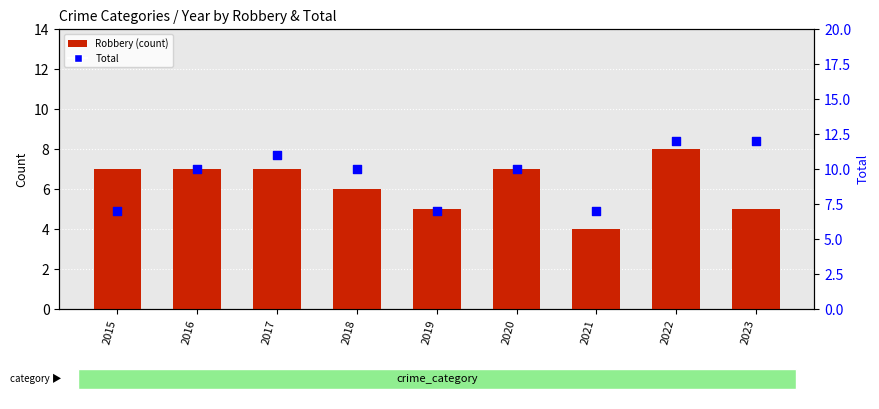

Is the value of Robbery at 2022 greater than the value of Total at 2021?

Yes